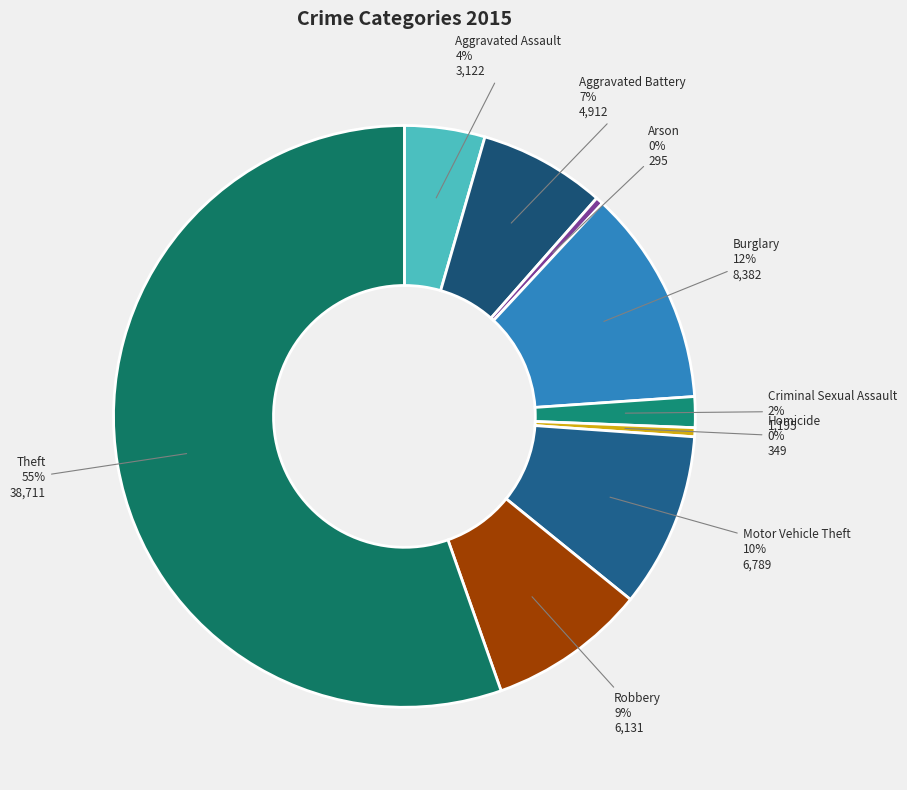

What is the majority slice?

Theft